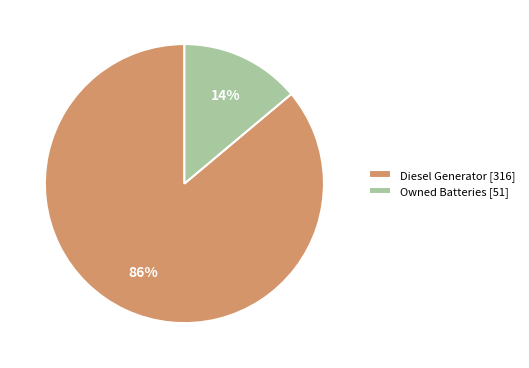

Between Diesel Generator [316] and Owned Batteries [51], which is larger?

Diesel Generator [316]